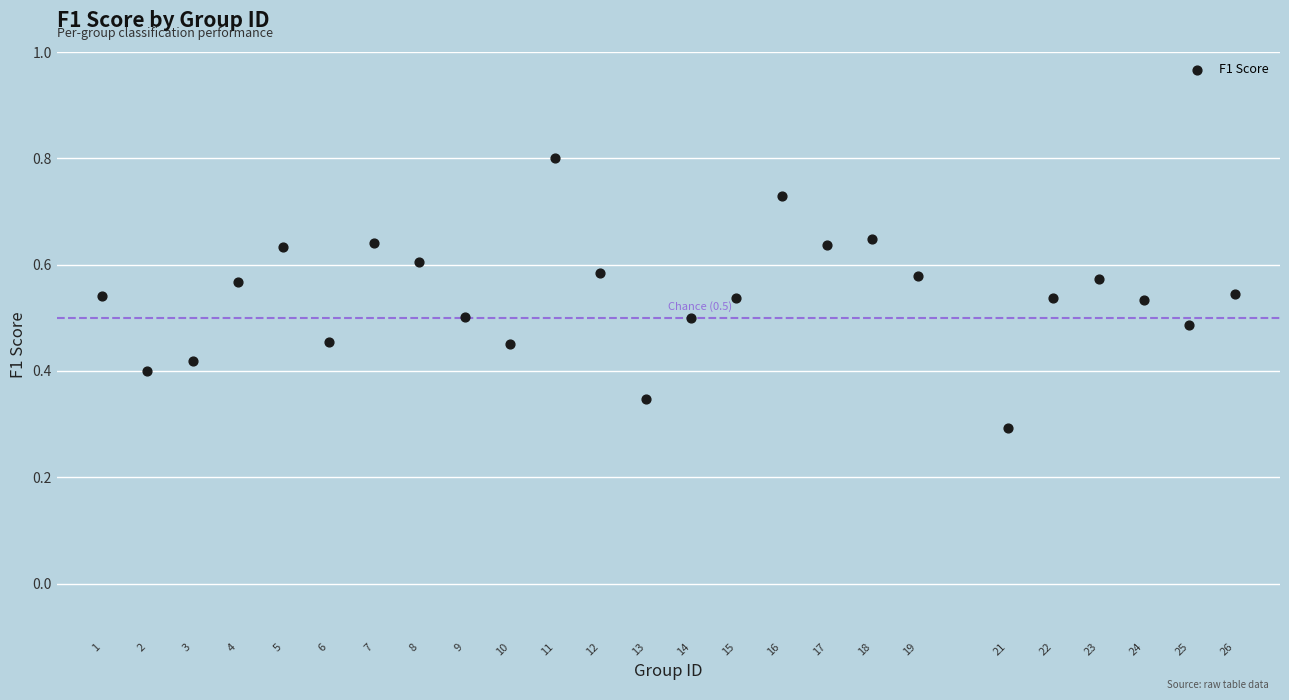

What is the range of X values (max minus min)?

25.0